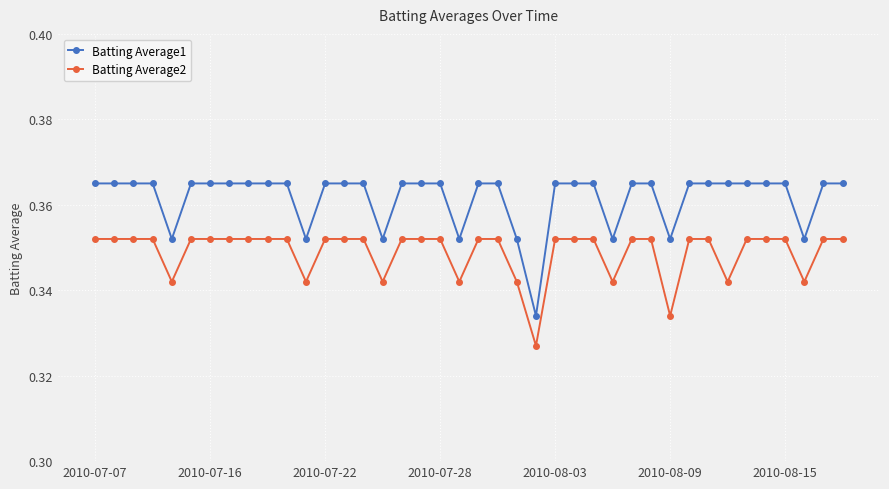

Count the Batting Average2 values in the range 0 to 1.

40